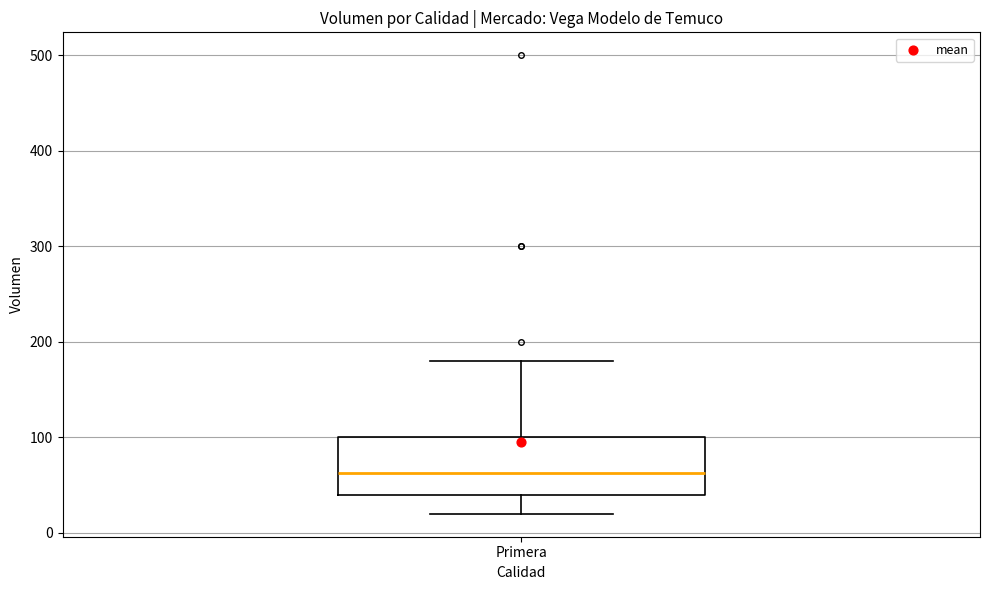

Where does the lower whisker of the box for Primera end on the y-axis? The values are not printed on the chart, so give them approximately, as read against the axis.

20